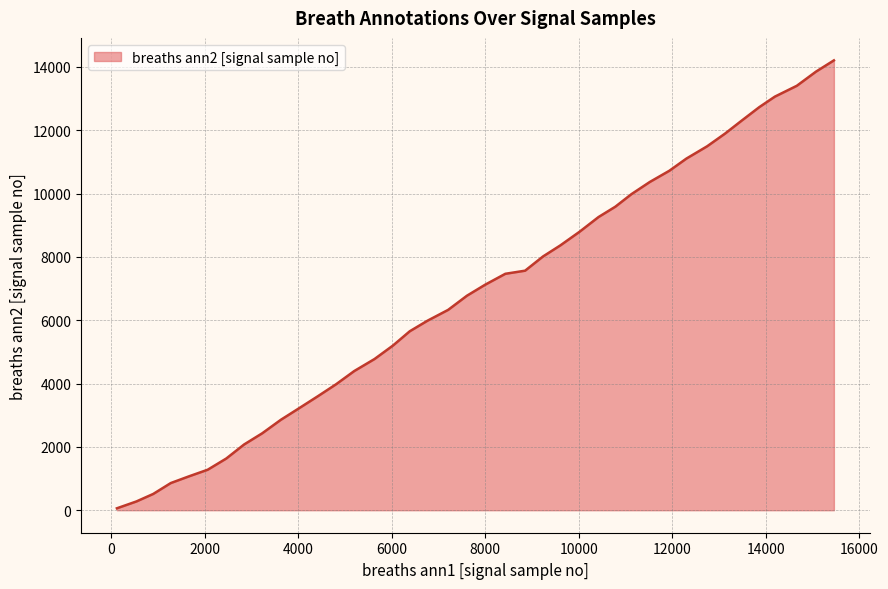

What is the greatest value displayed?

14208